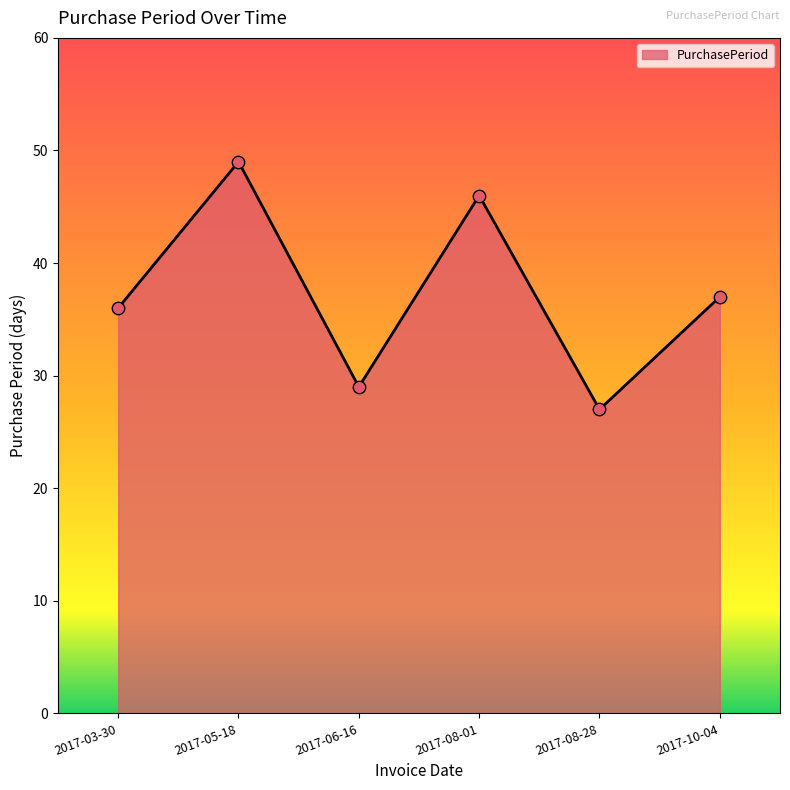

Between 2017-08-01 and 2017-06-16, which is larger?

2017-08-01